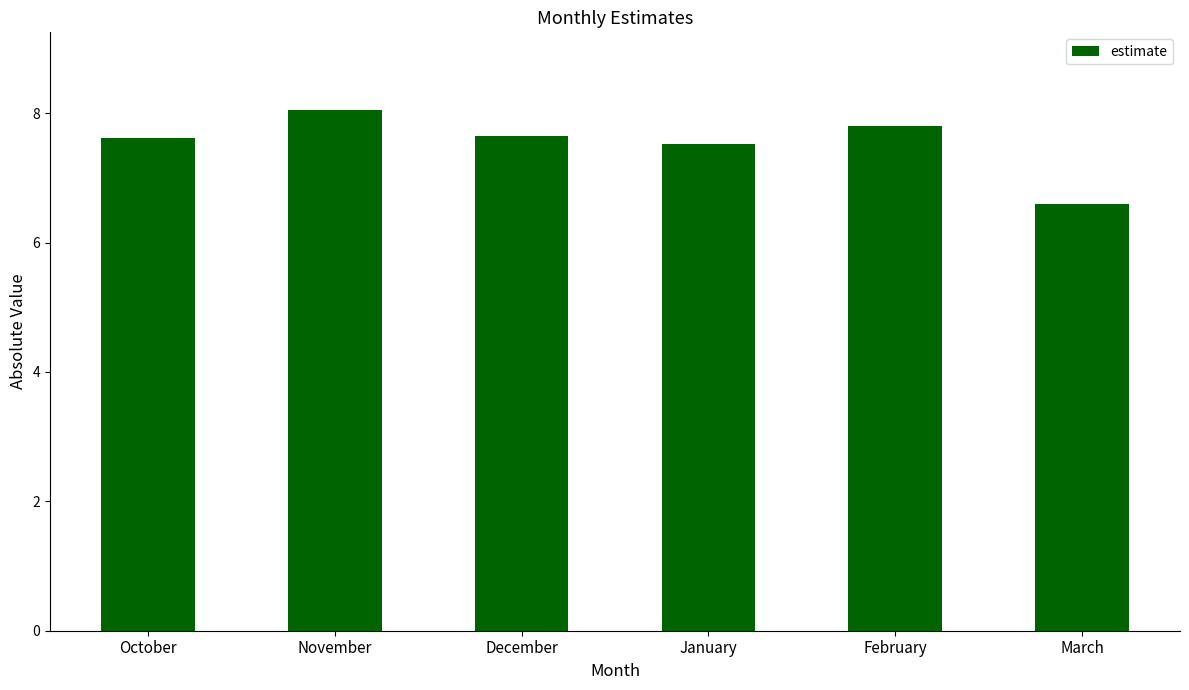

At which label does the data first exceed 7?

October